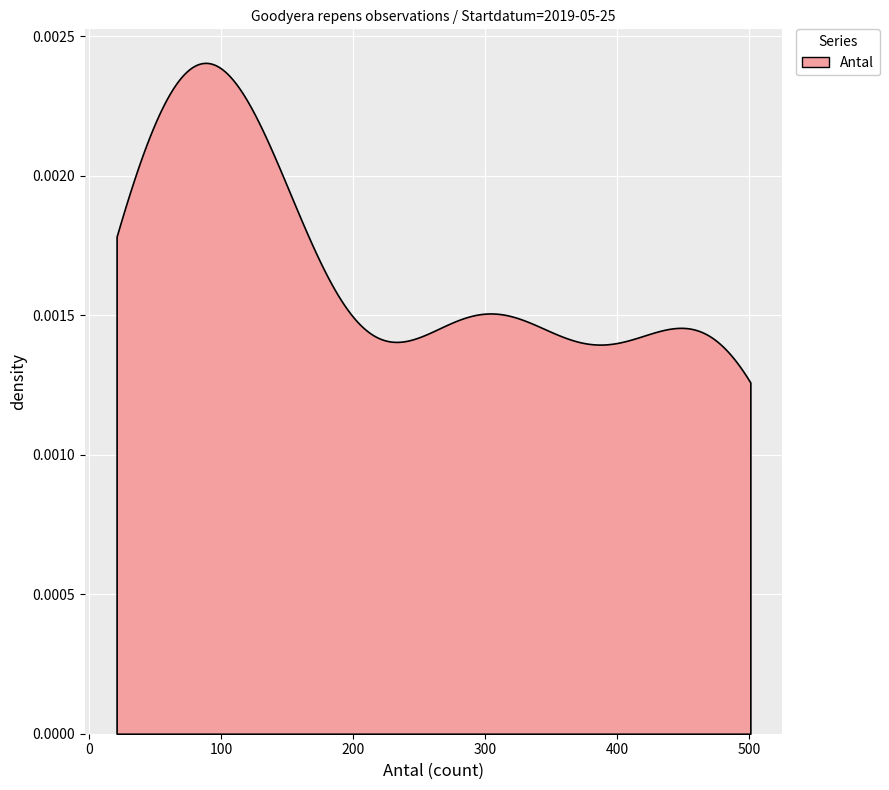

True or false: Taxonsorteringsordning and Antal cross at least once.

False